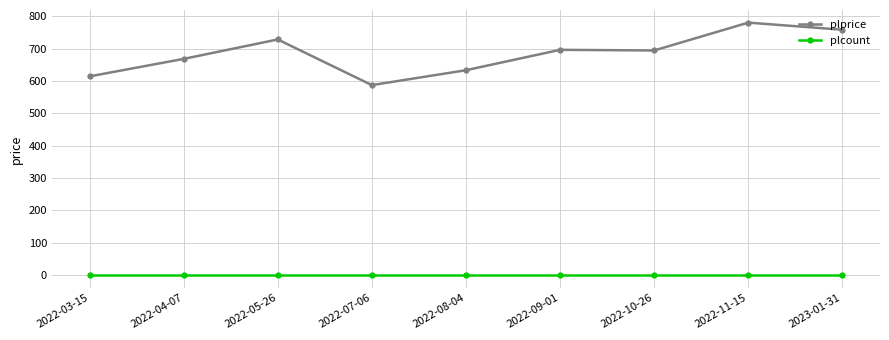

At which category is the sum across all series the highest?

2022-11-15